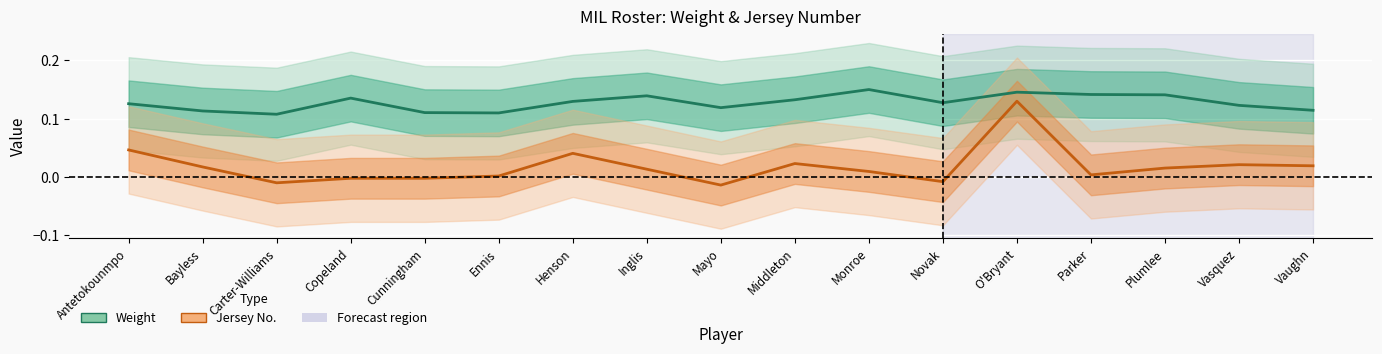

At how many categories does at least one series exceed 0?

17